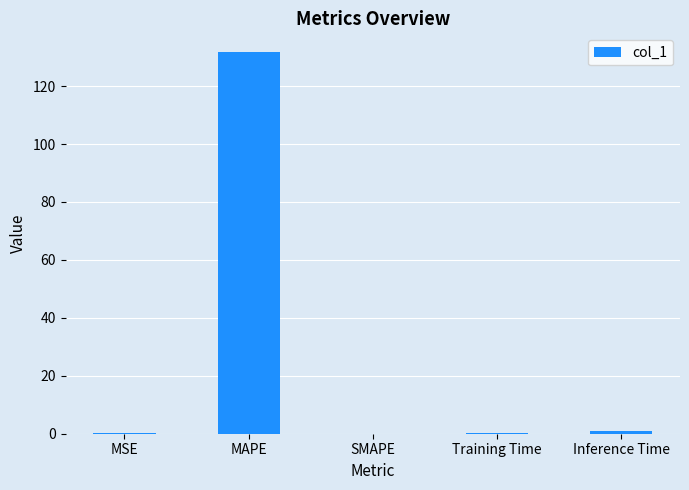

True or false: the data shows 214.4 at MAPE.

False